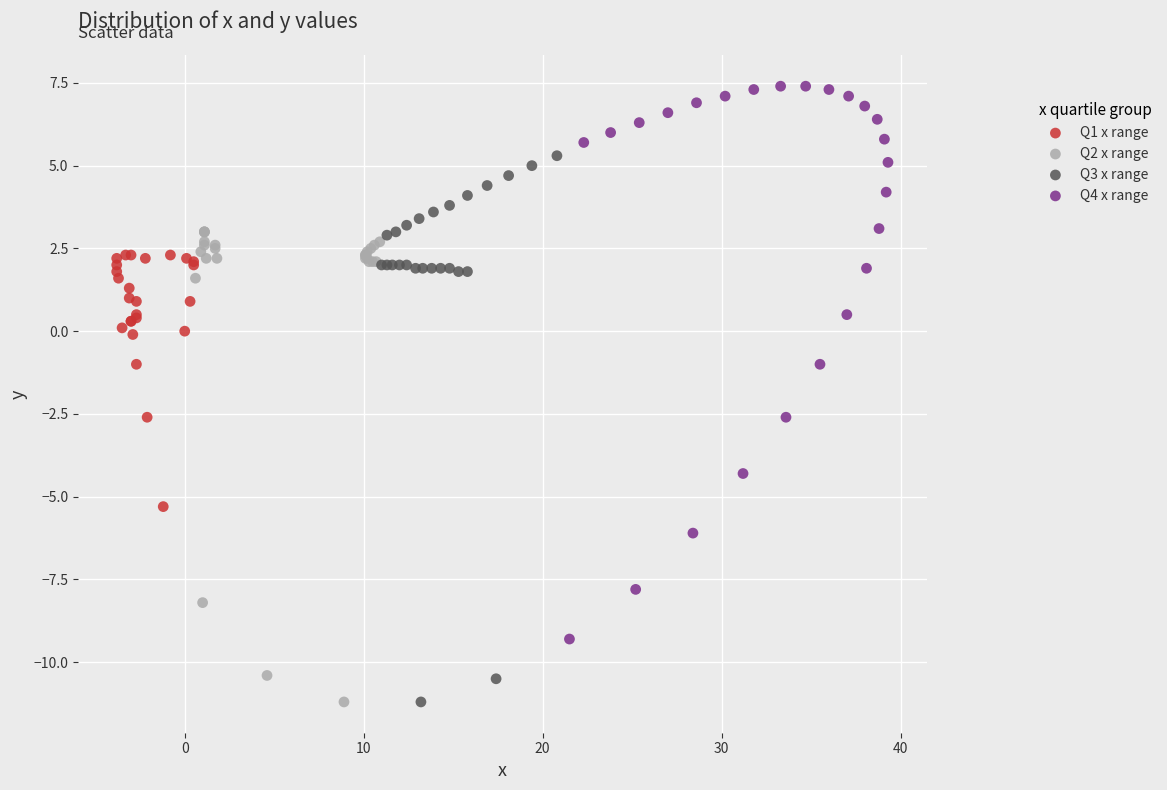

Which series has the largest Y range (max minus min)?

Q4 x range